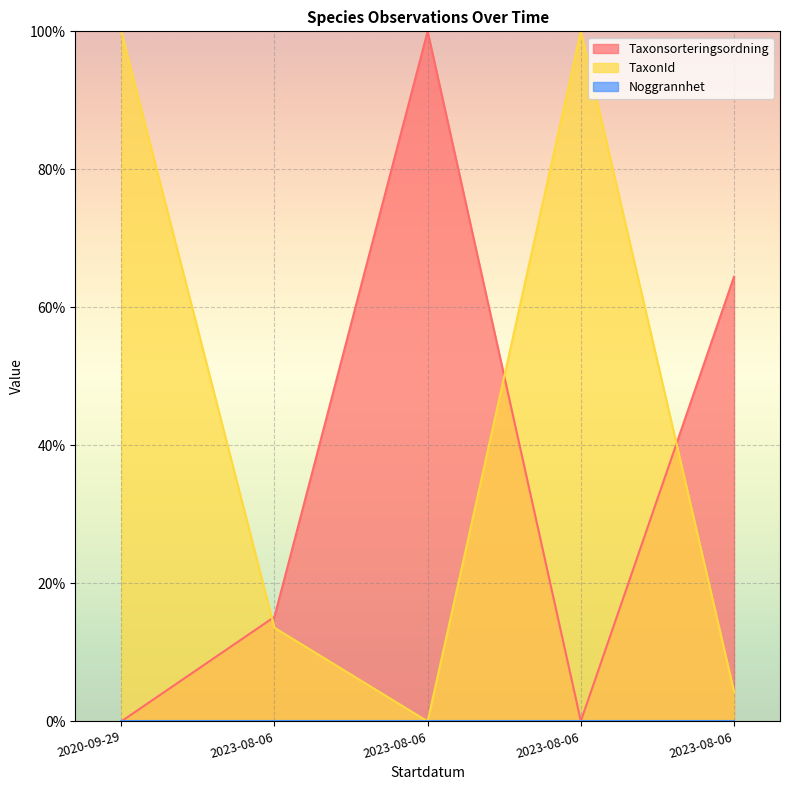

How many data points does each series have?

5